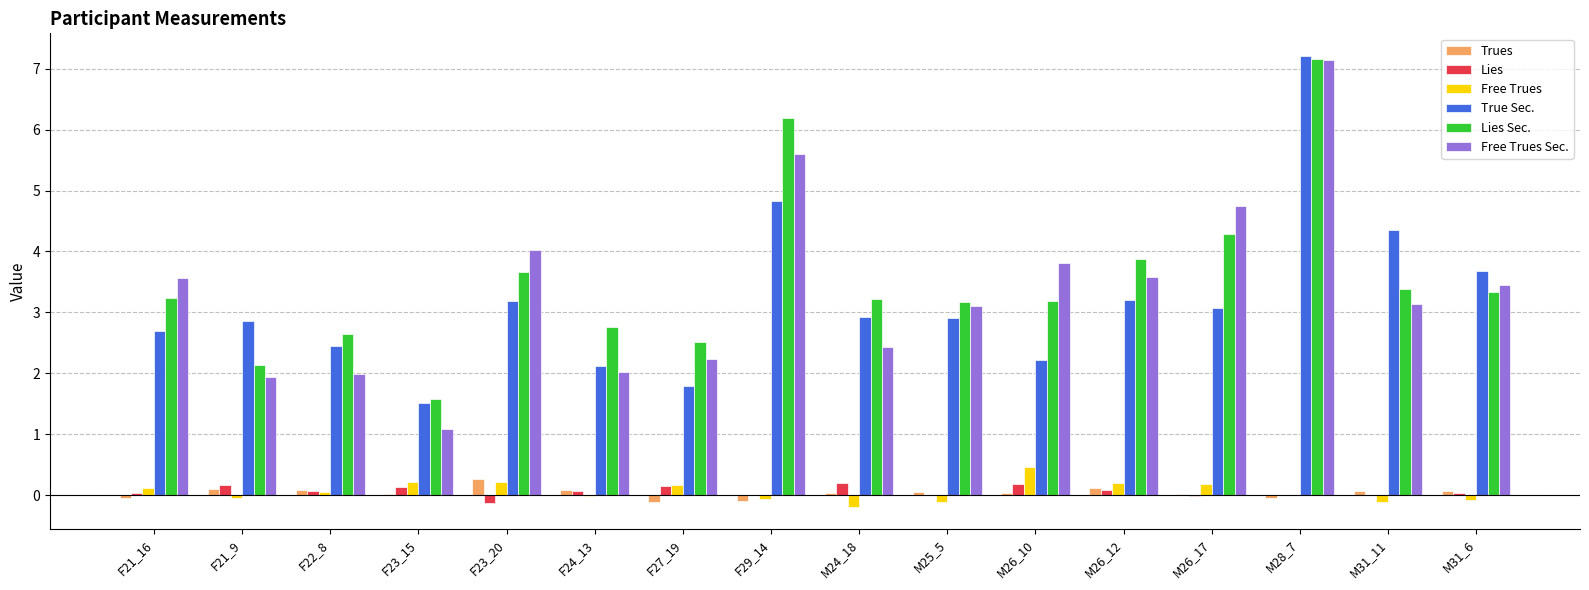

The Lies Sec. series shows 4.5 at M31_11. True or false?

False